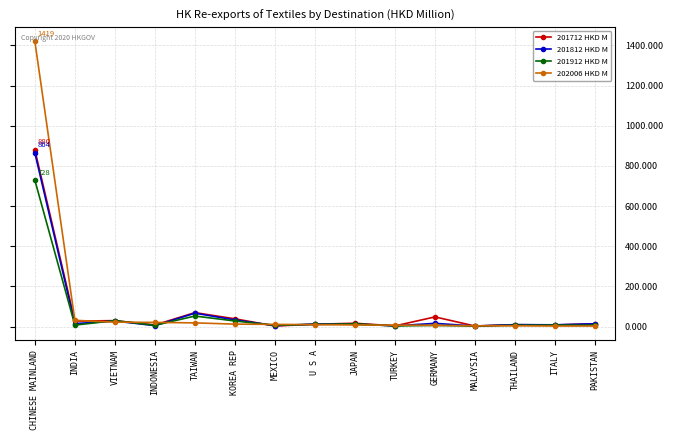

List the series in order of their peak value, highest first.

202006 HKD M, 201712 HKD M, 201812 HKD M, 201912 HKD M